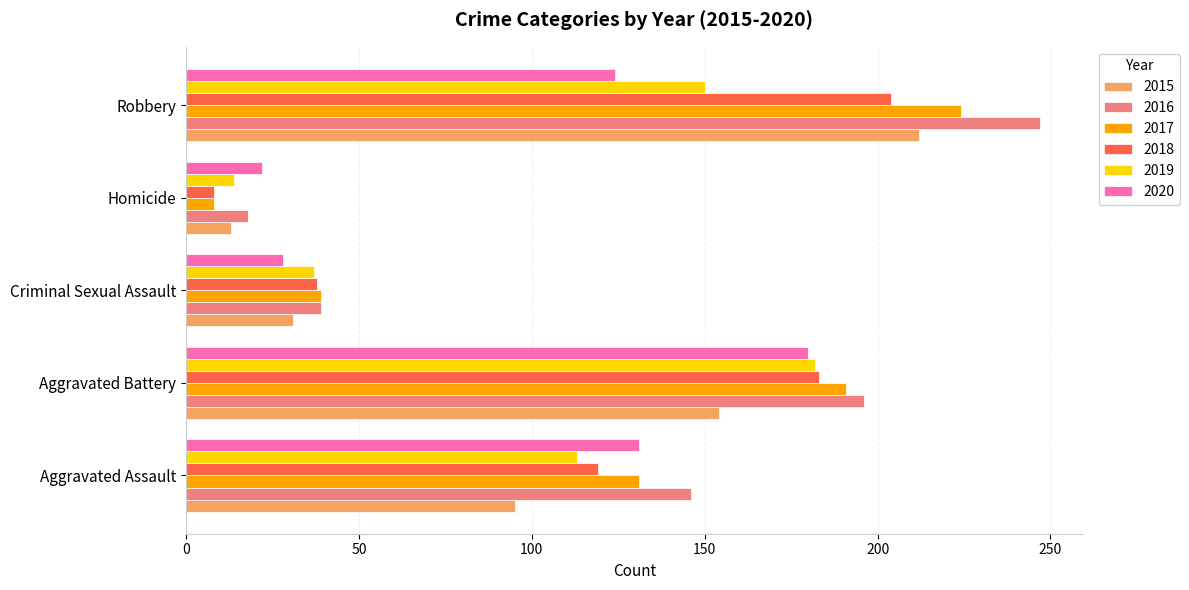

Between Aggravated Assault and Robbery, which series saw the biggest shift?

2015